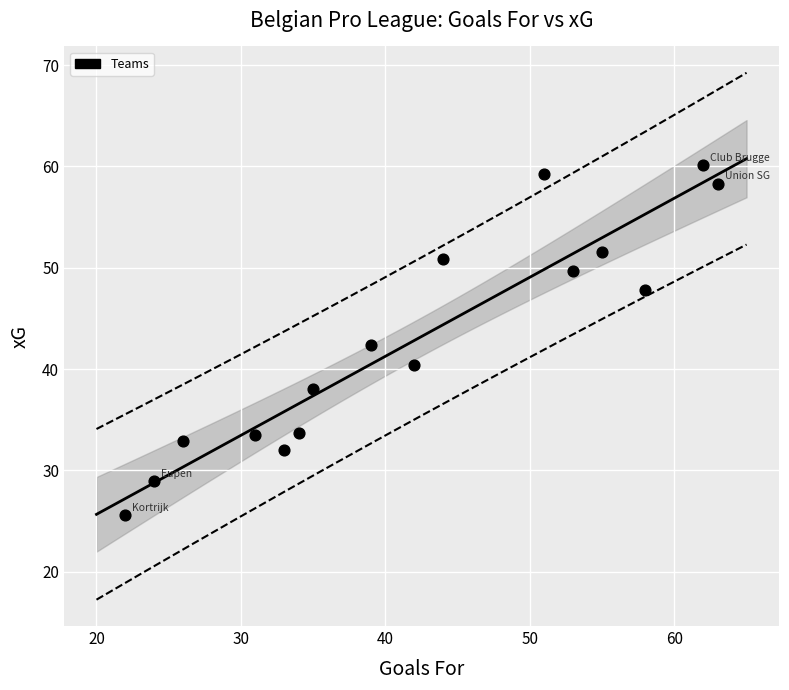

What is the range of X values (max minus min)?

41.0